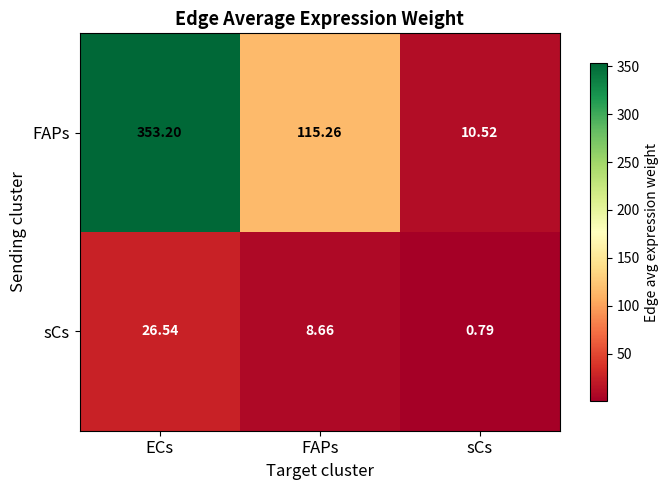

Is the value of sCs at ECs greater than the value of FAPs at sCs?

Yes